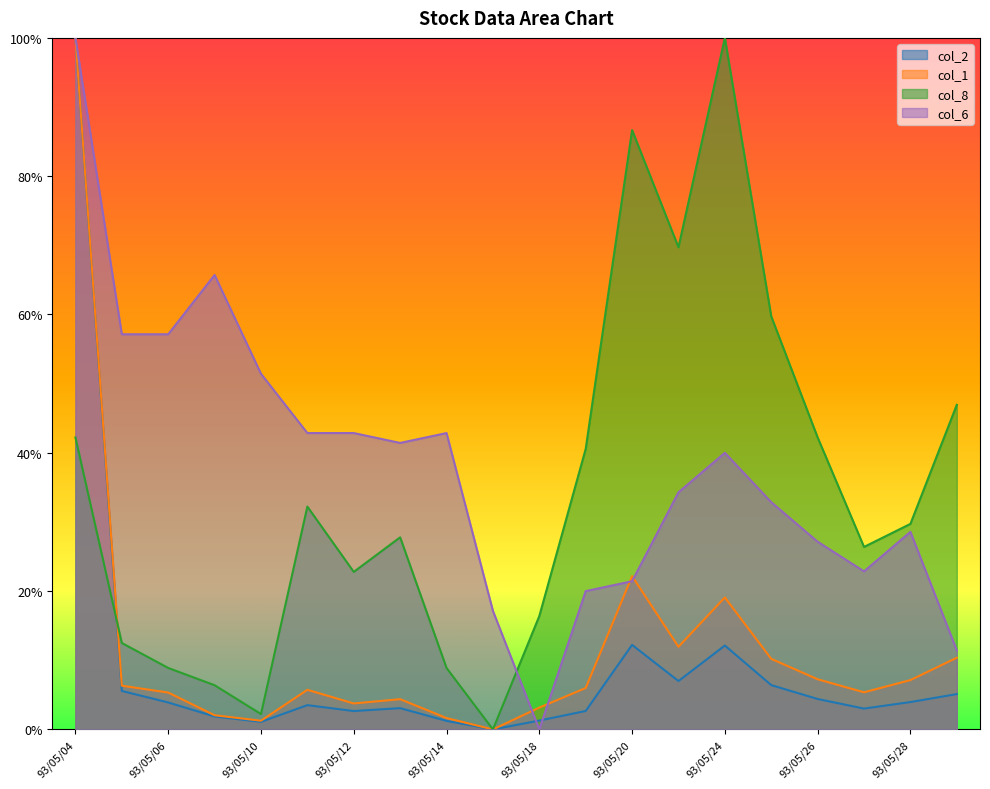

Is the value of col_1 at 93/05/19 greater than the value of col_6 at 93/05/05?

No